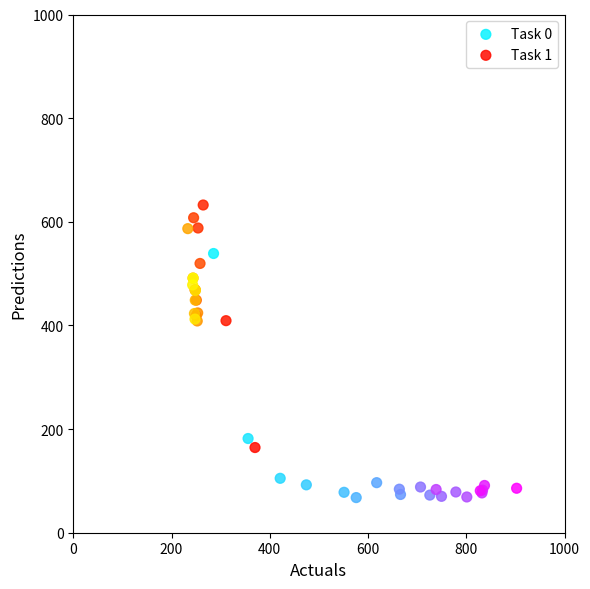

Which series reaches the minimum Y coordinate?

Task 0